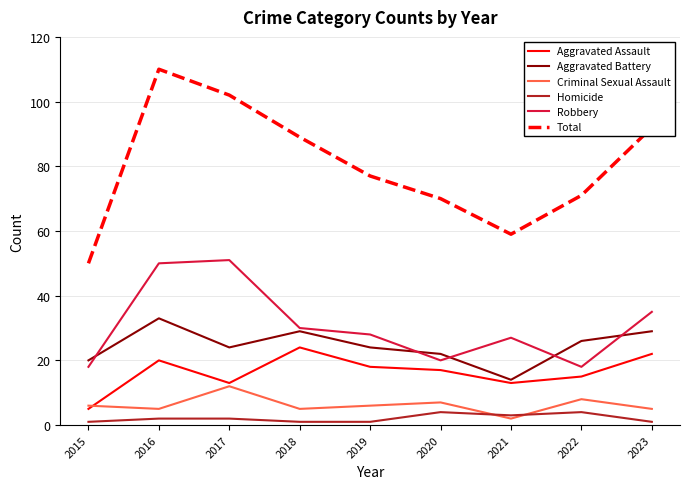

The value of Criminal Sexual Assault at 2021 is 3. True or false?

False